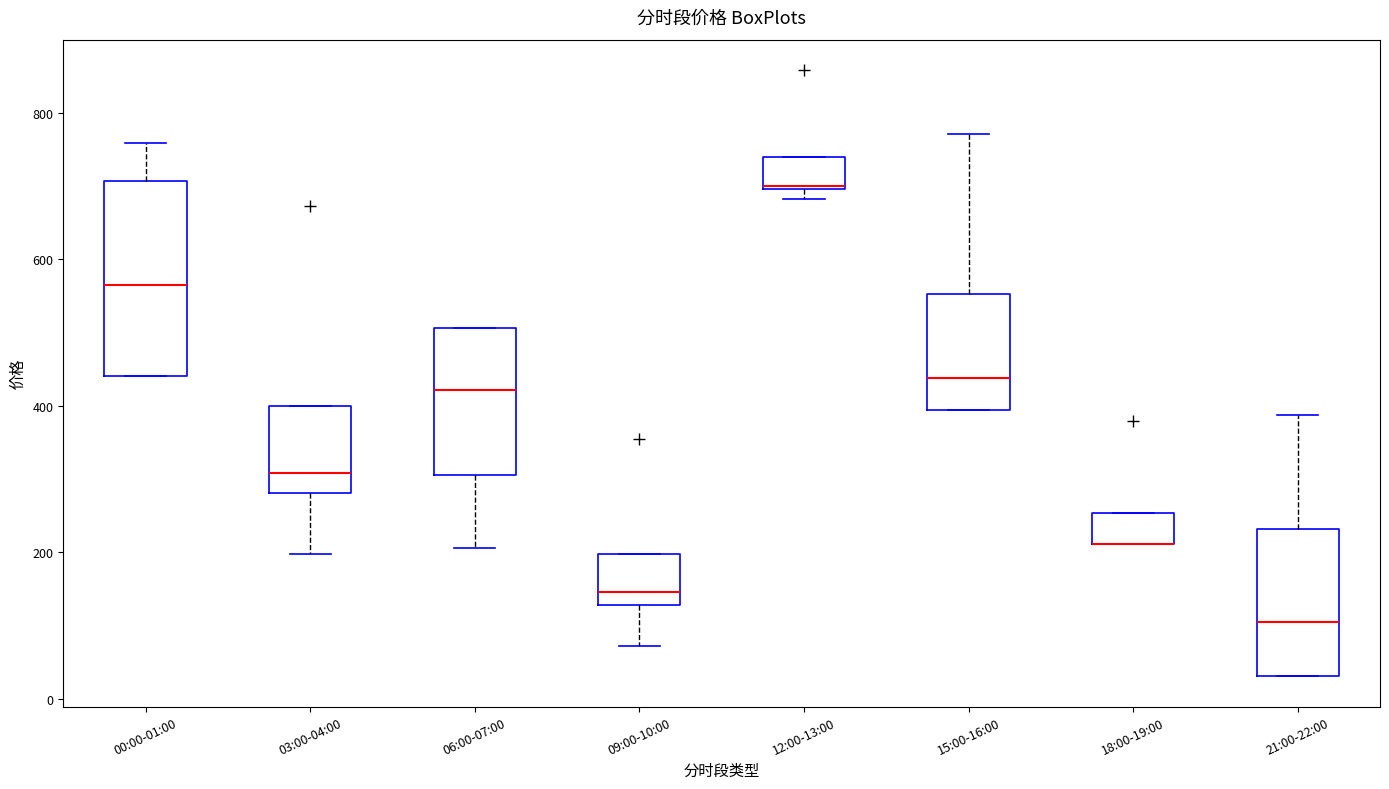

Reading left to right, read every box against the y-axis: the position of its median line, the range the box covers, and the ends of its whiskers. The values are not printed on the chart, so give them approximately, as read against the axis.

00:00-01:00: median 560, box 440 to 700, whiskers 440 to 760
03:00-04:00: median 300, box 280 to 400, whiskers 200 to 400
06:00-07:00: median 420, box 300 to 500, whiskers 200 to 500
09:00-10:00: median 140, box 120 to 200, whiskers 80 to 200
12:00-13:00: median 700, box 700 to 740, whiskers 680 to 740
15:00-16:00: median 440, box 400 to 560, whiskers 400 to 780
18:00-19:00: median 220 (drawn on the box's lower edge), box 220 to 260, whiskers 220 to 260
21:00-22:00: median 100, box 40 to 240, whiskers 40 to 380